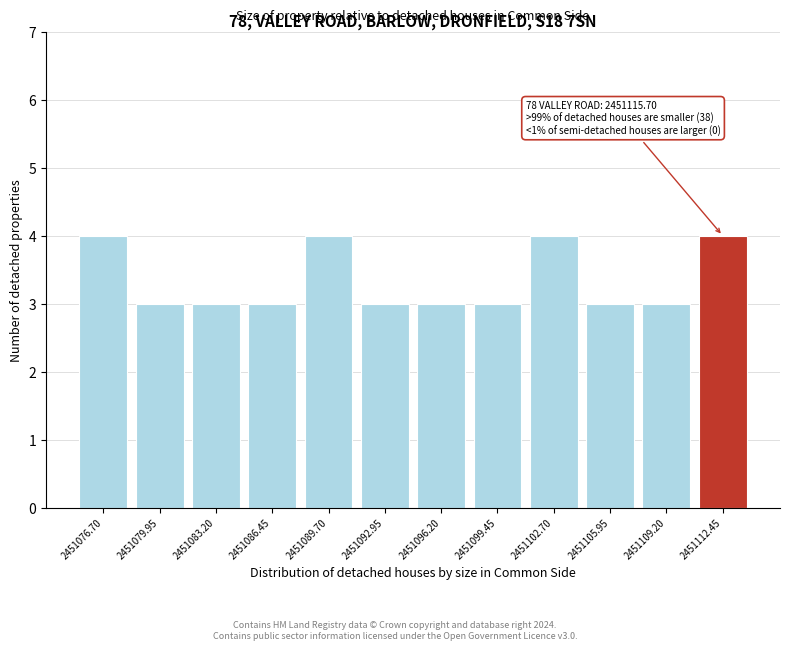

Reading right to left, transcribe all the data shown in this chart.

4	3	3	4	3	3	3	4	3	3	3	4